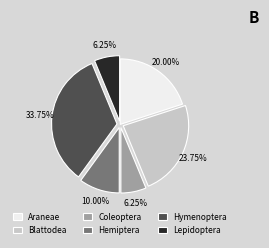

How many slices are in this pie chart?

6